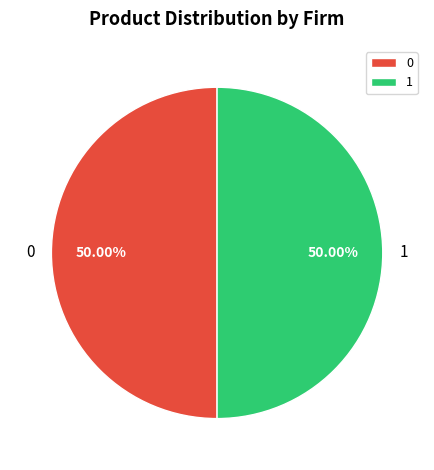

Approximately how many times larger is the value at 0 compared to 1?

1.0